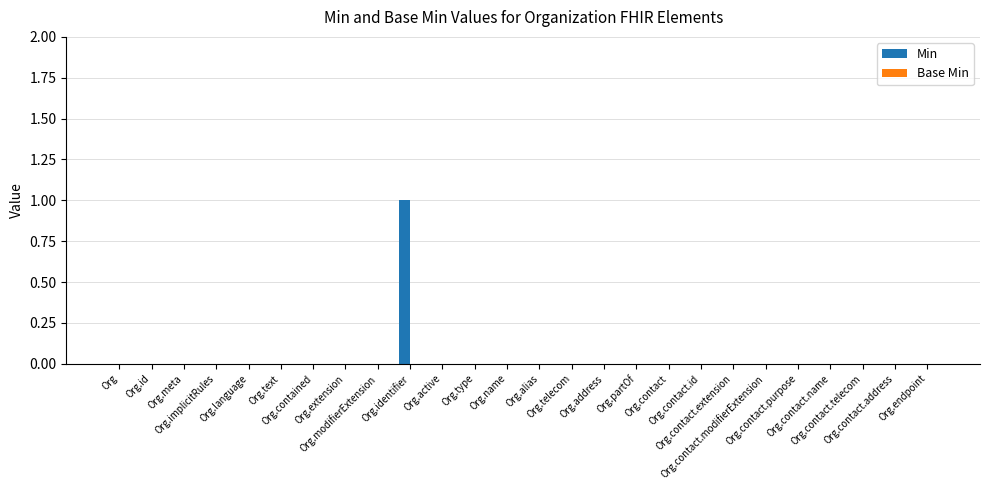

How many series are shown in this chart?

1